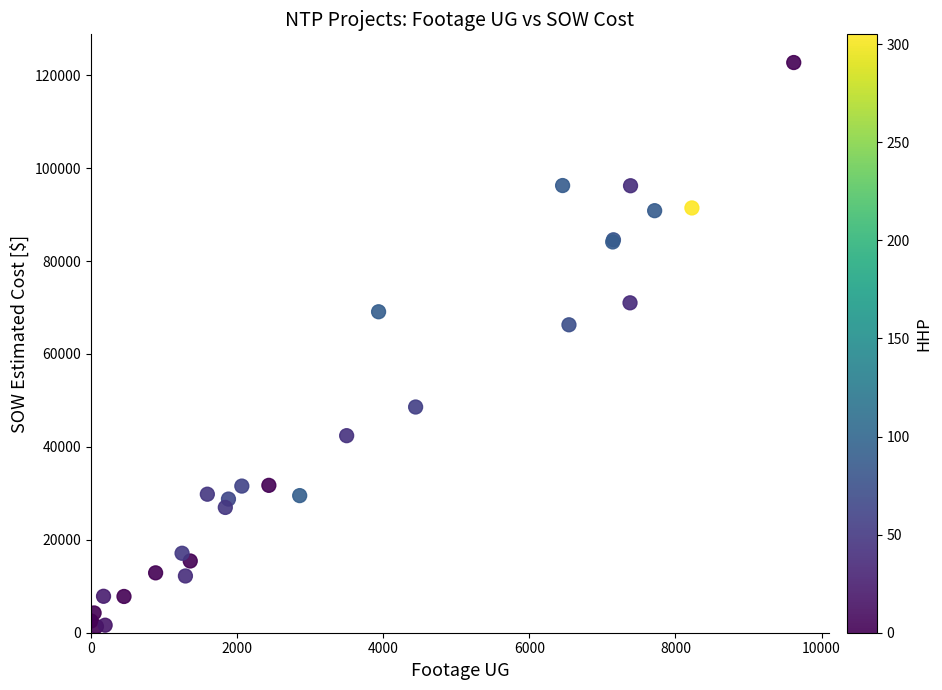

What Y value in the scatter plot is closest to 62029?

66271.5